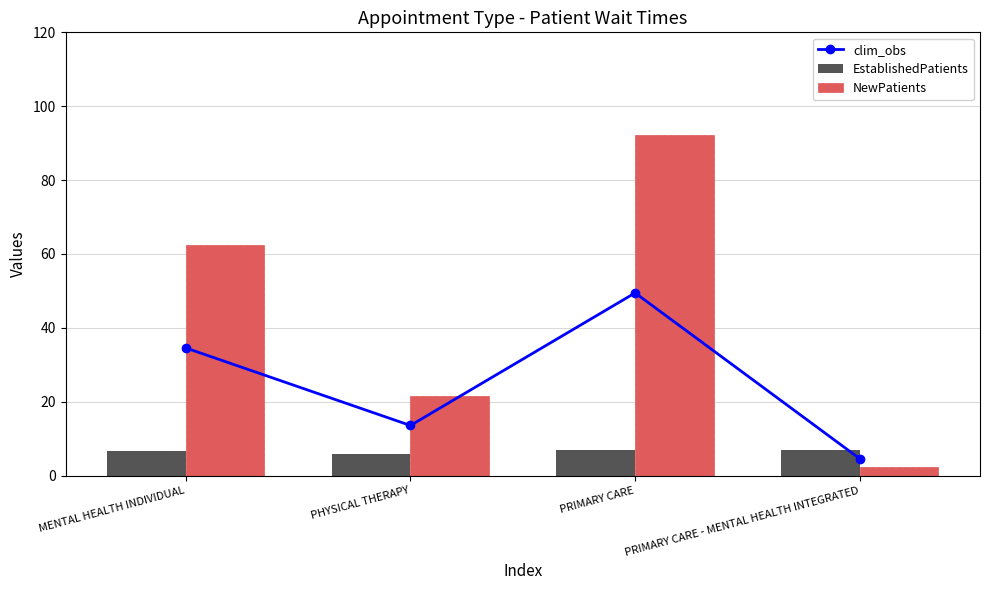

How many data points in EstablishedPatients are less than 6?

1